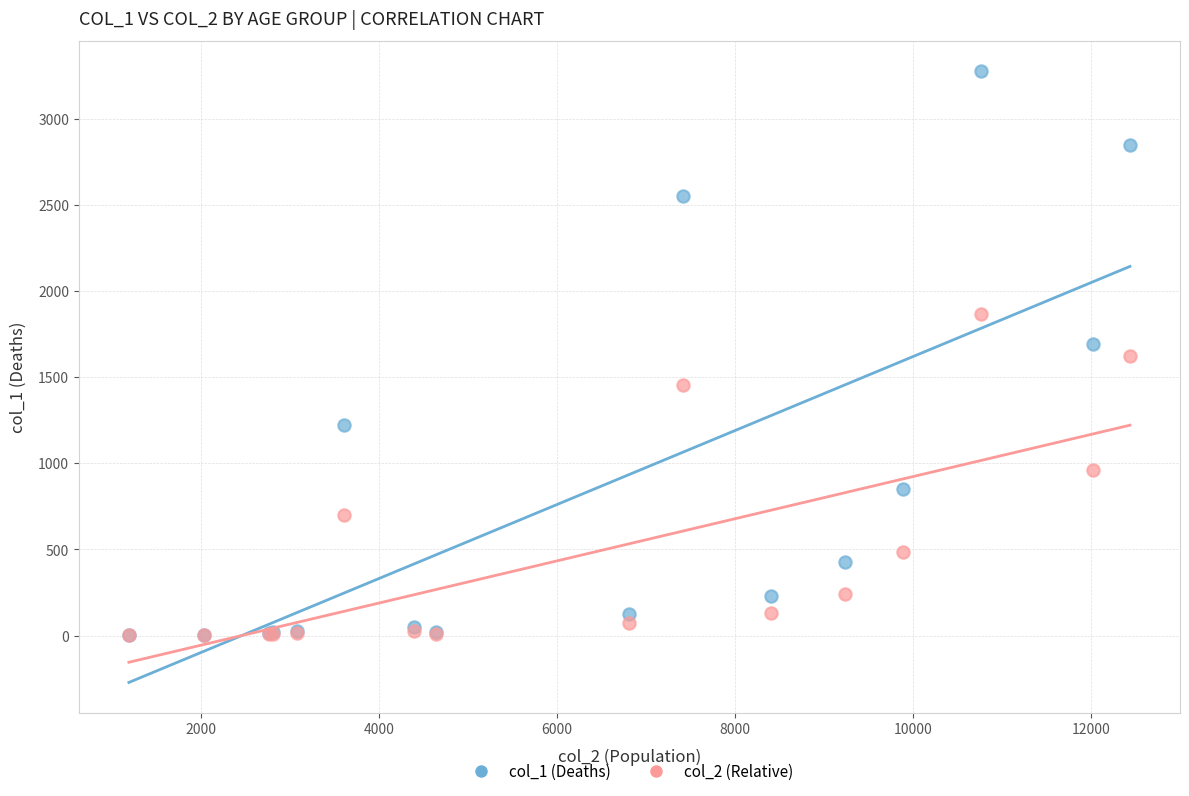

What are all the series names shown in the legend?

col_1 (Deaths), col_2 (Relative)